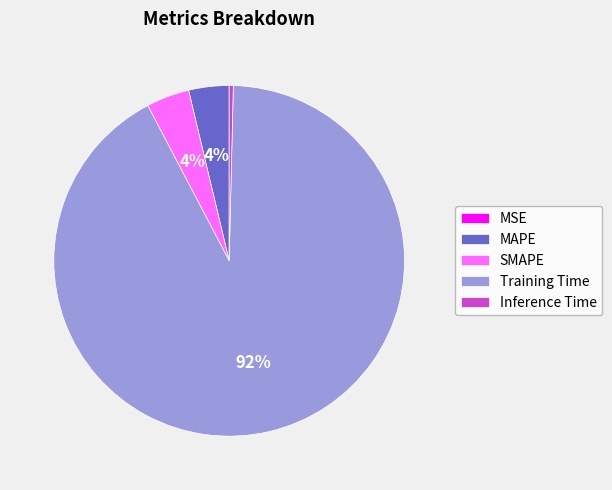

Which has a higher value, Inference Time or Training Time?

Training Time